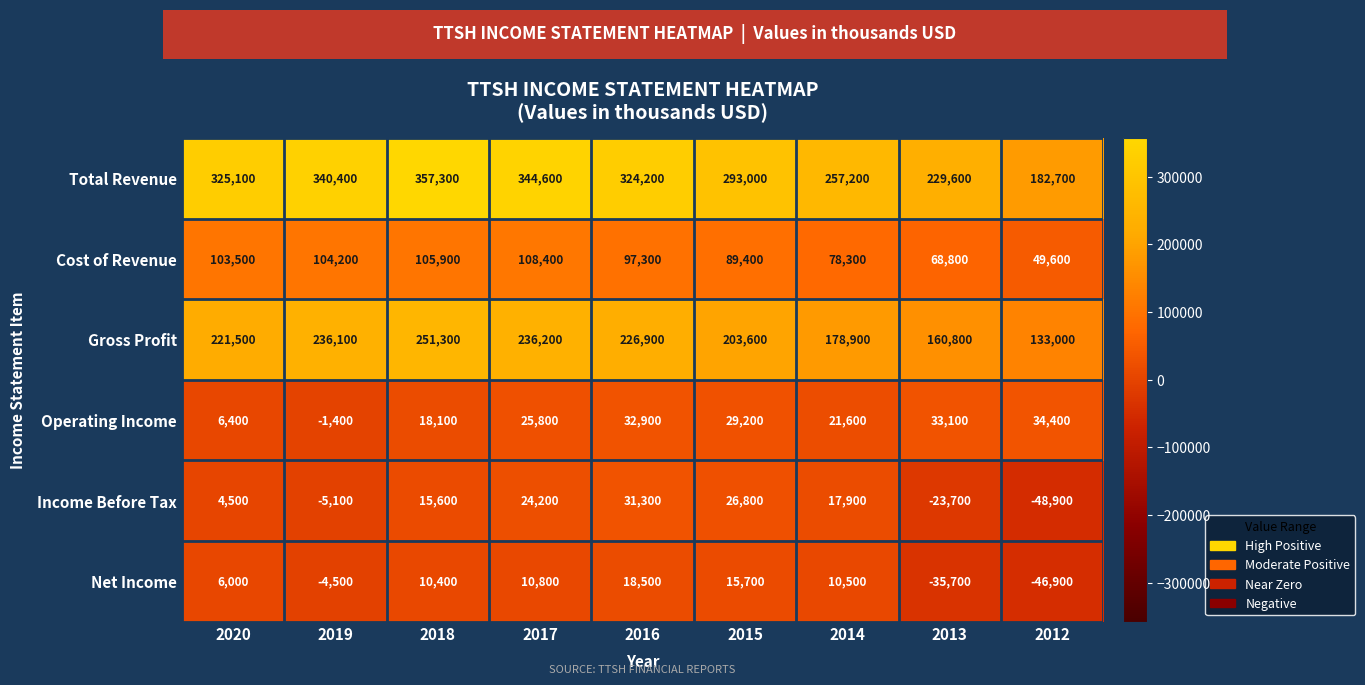

The Cost of Revenue series shows 68800 at 2013. True or false?

True